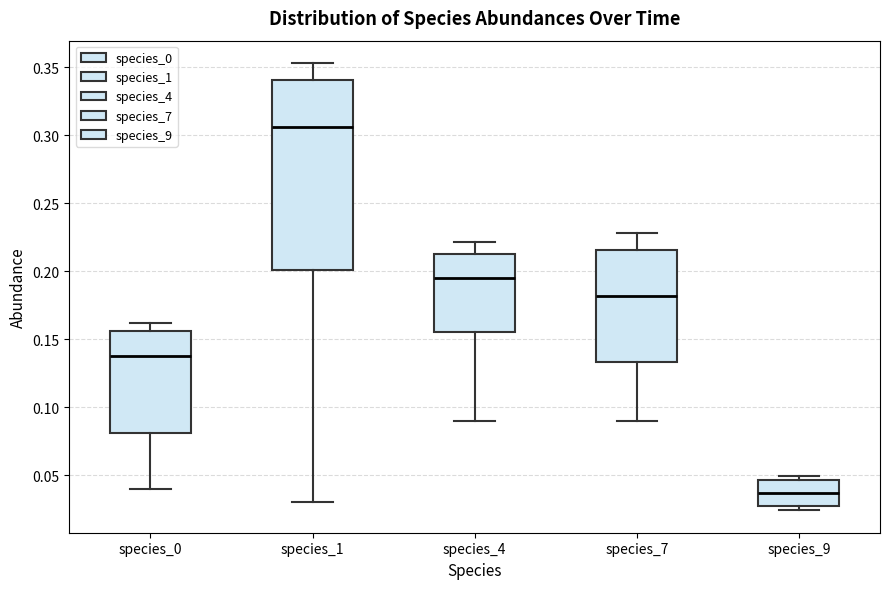

Reading left to right, read every box against the y-axis: the position of its median line, the range the box covers, and the ends of its whiskers. The values are not printed on the chart, so give them approximately, as read against the axis.

species_0: median 0.140, box 0.080 to 0.155, whiskers 0.040 to 0.160
species_1: median 0.305, box 0.200 to 0.340, whiskers 0.030 to 0.355
species_4: median 0.195, box 0.155 to 0.215, whiskers 0.090 to 0.220
species_7: median 0.180, box 0.135 to 0.215, whiskers 0.090 to 0.230
species_9: median 0.035, box 0.025 to 0.045, whiskers 0.025 (just below the box's lower edge) to 0.050